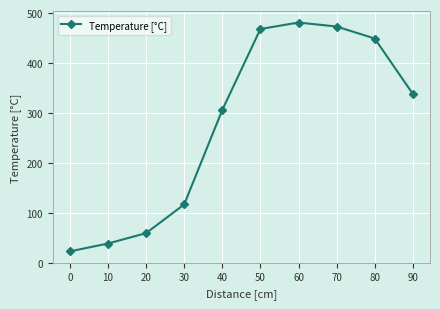

What is the maximum value shown in the chart?

481.0